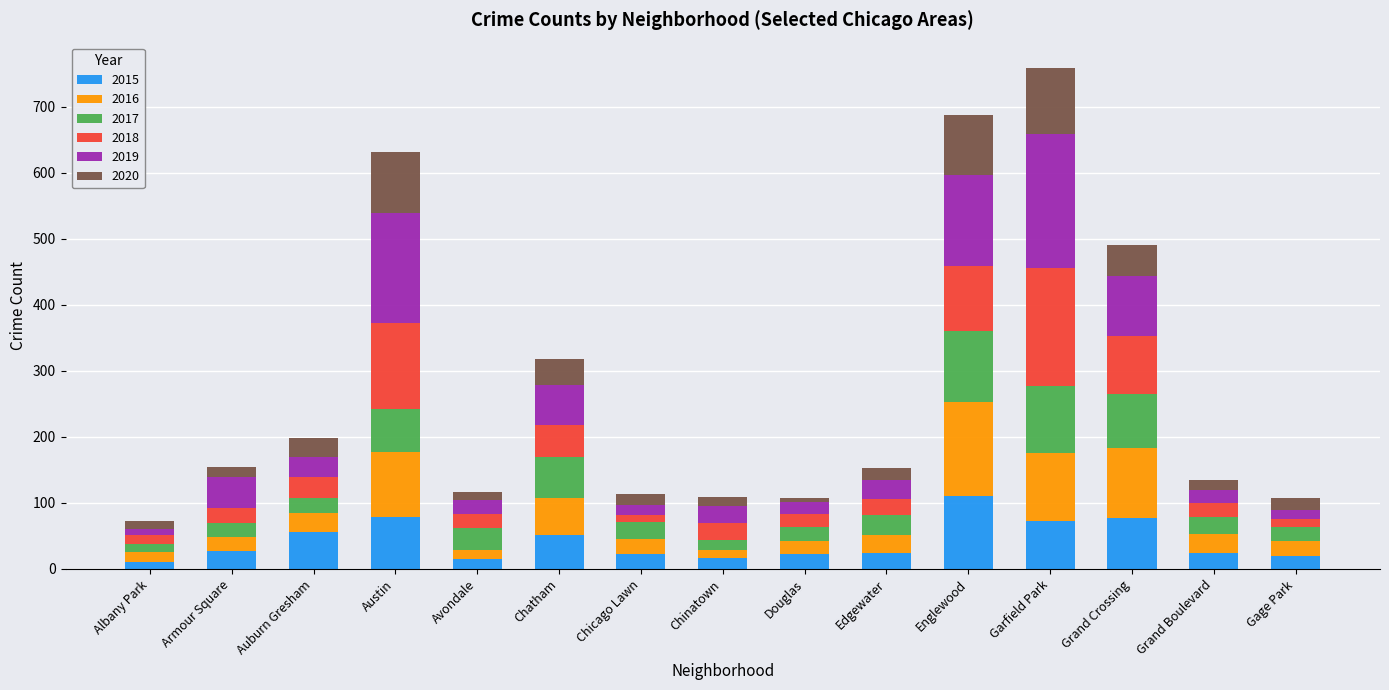

What are all the series names shown in the legend?

2015, 2016, 2017, 2018, 2019, 2020